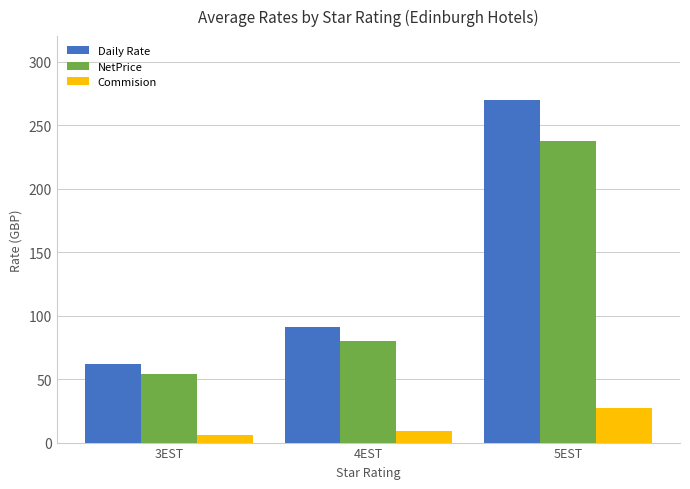

Read the Daily Rate value at 3EST.

61.8